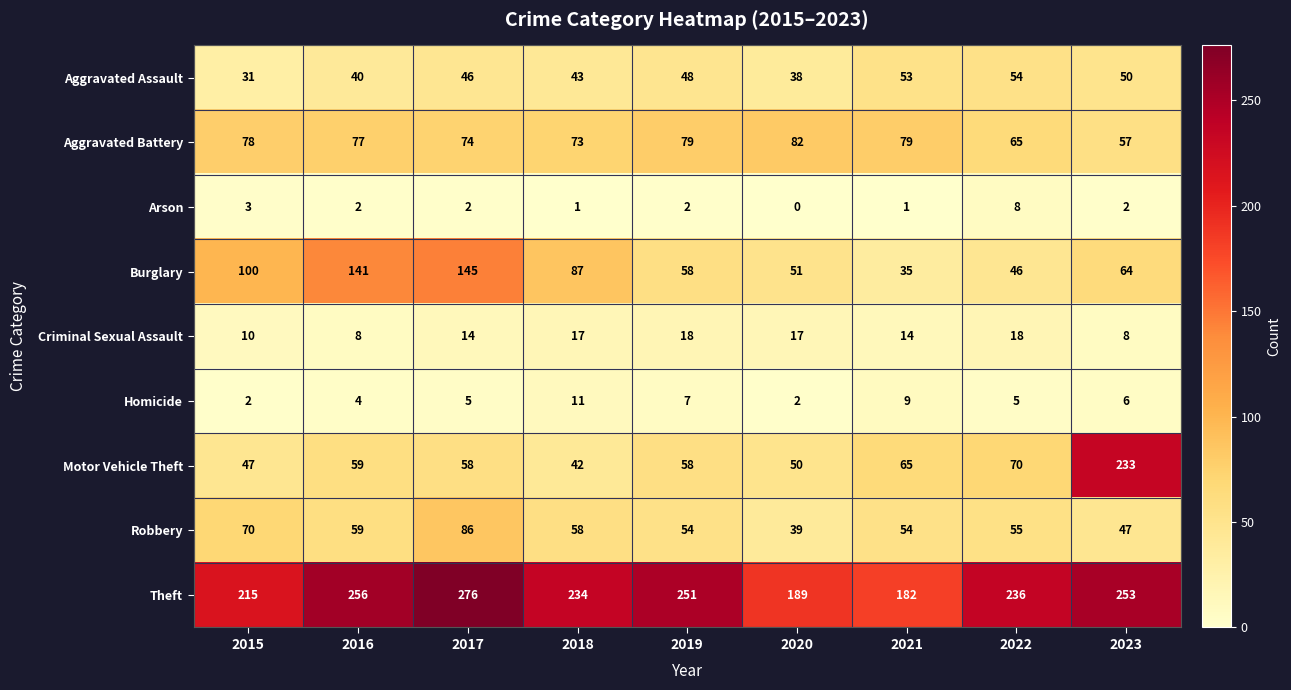

List the series in order of their peak value, lowest first.

Arson, Homicide, Criminal Sexual Assault, Aggravated Assault, Aggravated Battery, Robbery, Burglary, Motor Vehicle Theft, Theft